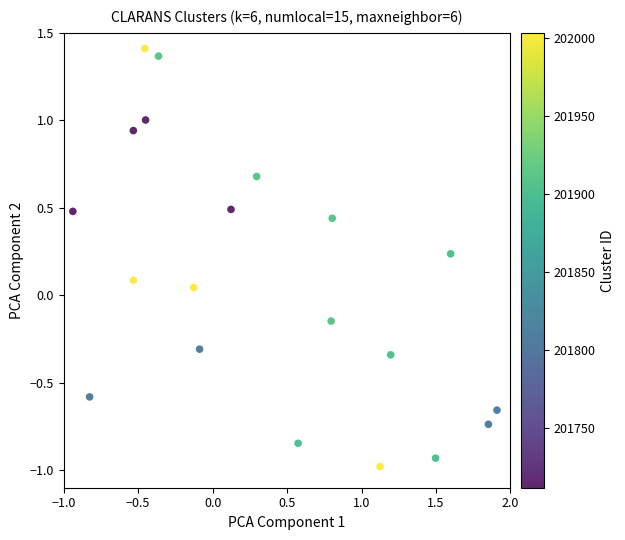

What is the range of X values (max minus min)?

2.8